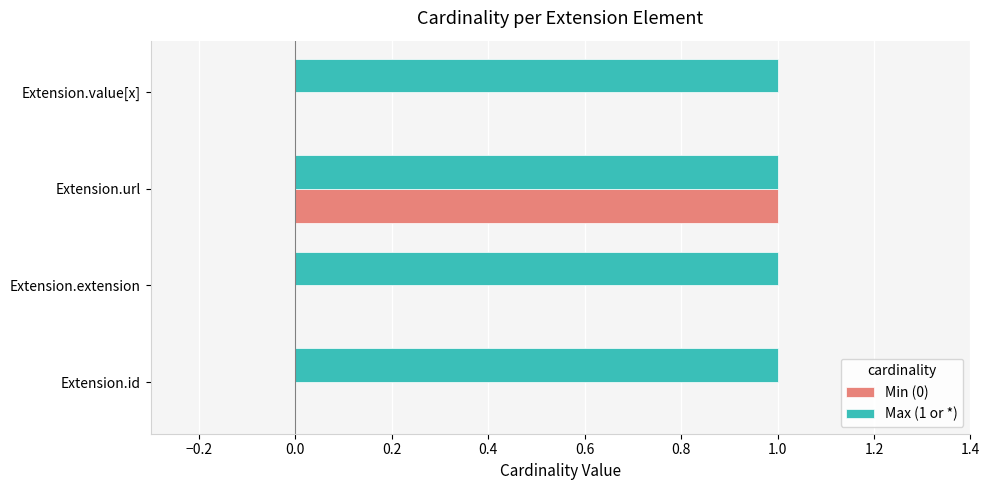

Count the number of data series in this chart.

2